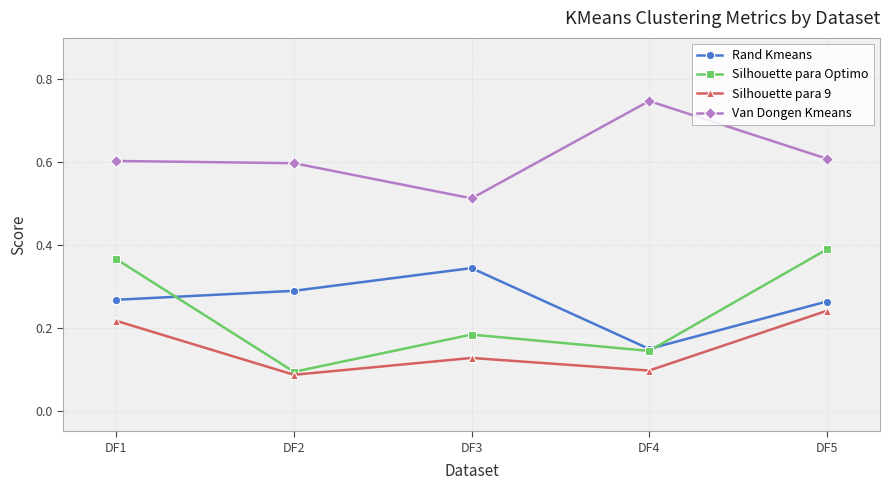

Where is Van Dongen Kmeans nearest to the value 0?

DF3